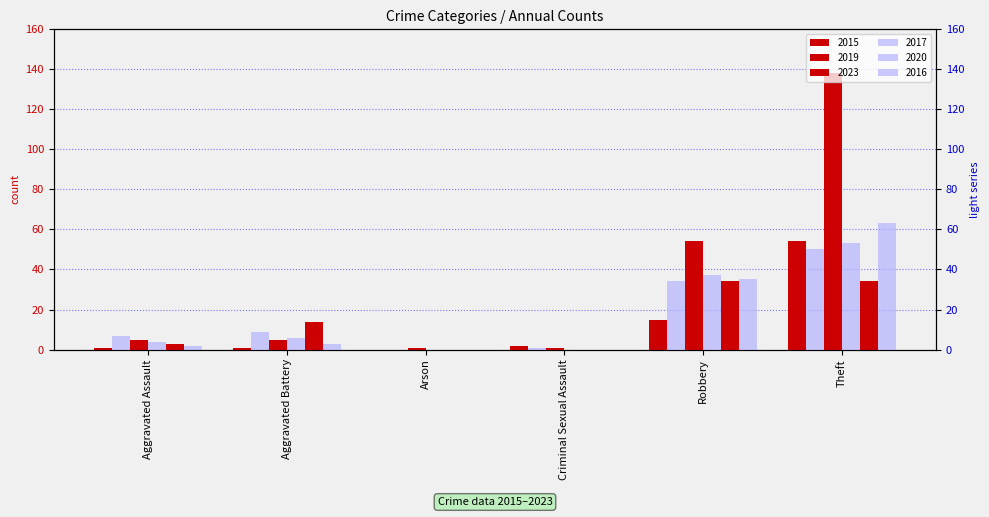

Which series has the largest total across all categories?

2019